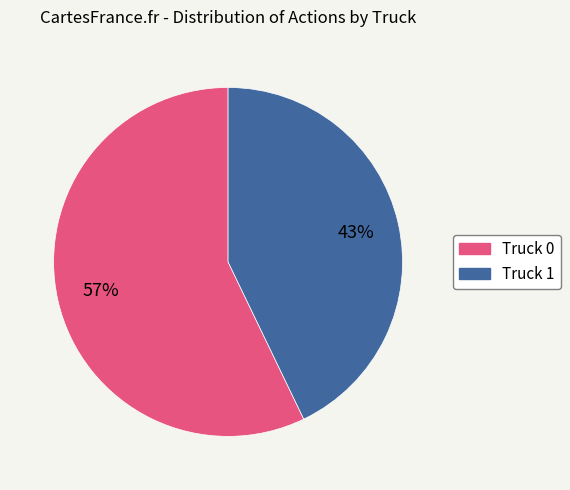

Does Truck 1 account for over 50% of the chart?

No